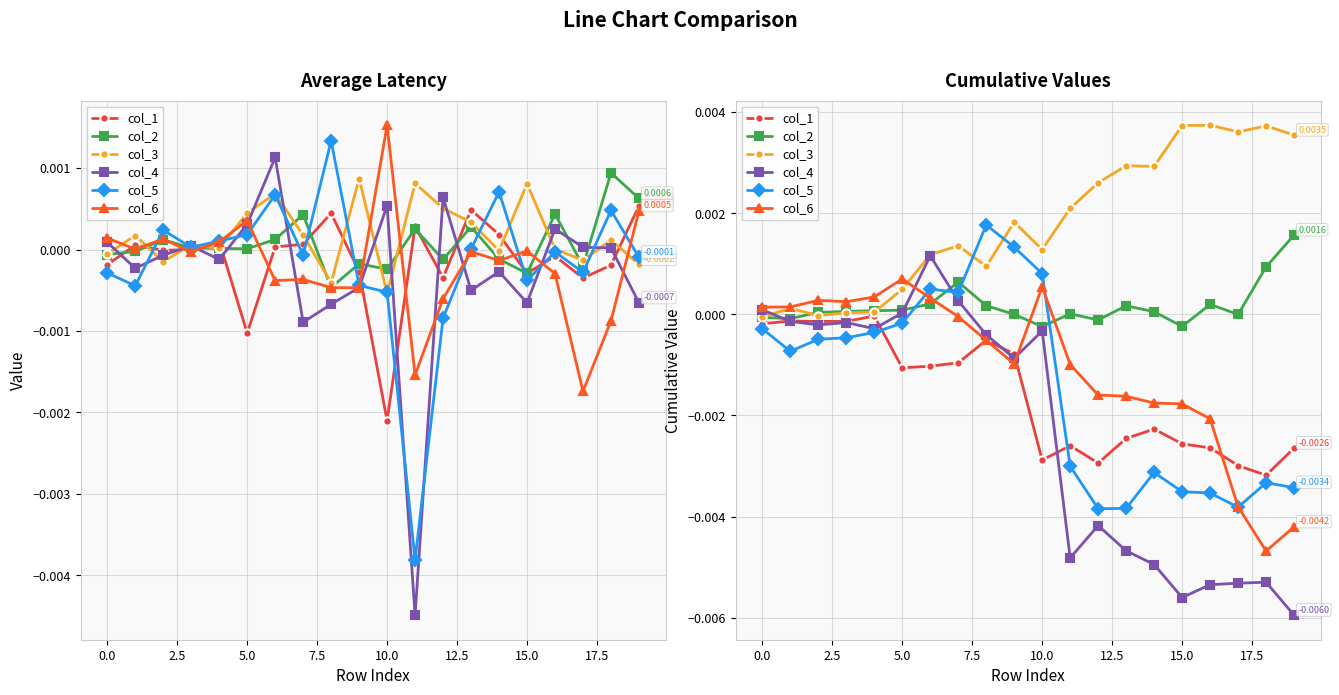

How many data points does each series have?

20